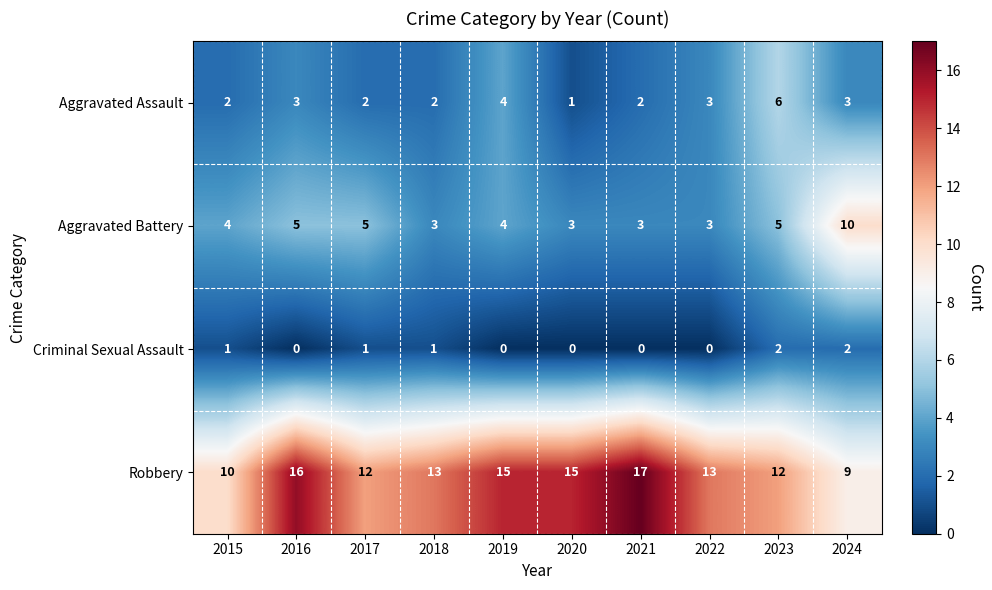

What is the total value across all series at 2016?

24